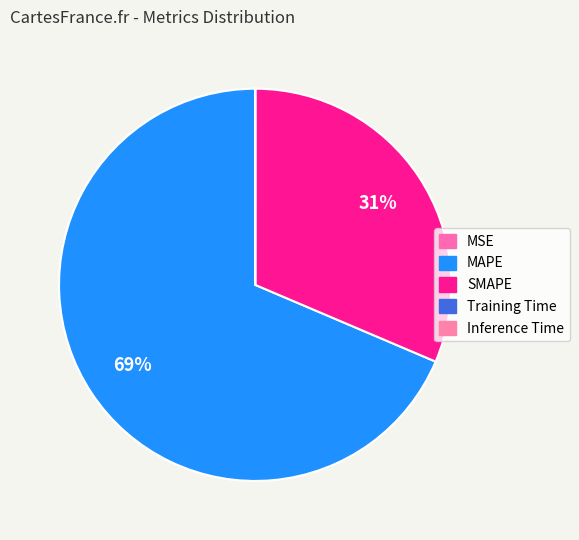

To the nearest percent, what is the difference between the largest and smallest slice percentages?

69%